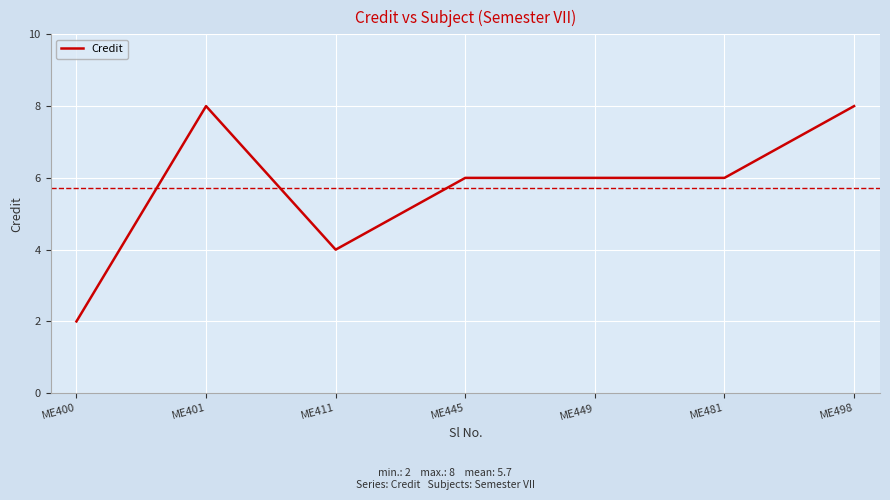

Reading right to left, what are all the values shown in this chart?

8	6	6	6	4	8	2